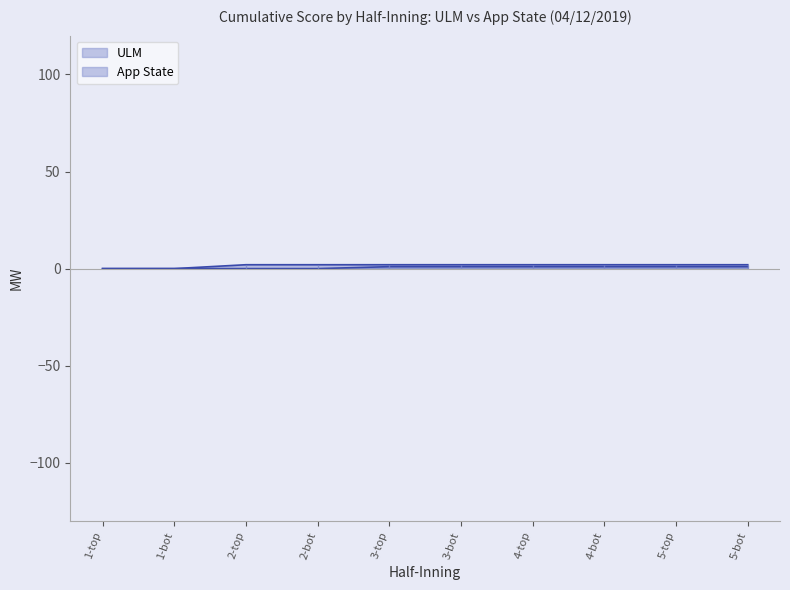

At how many categories does at least one series exceed 0?

8